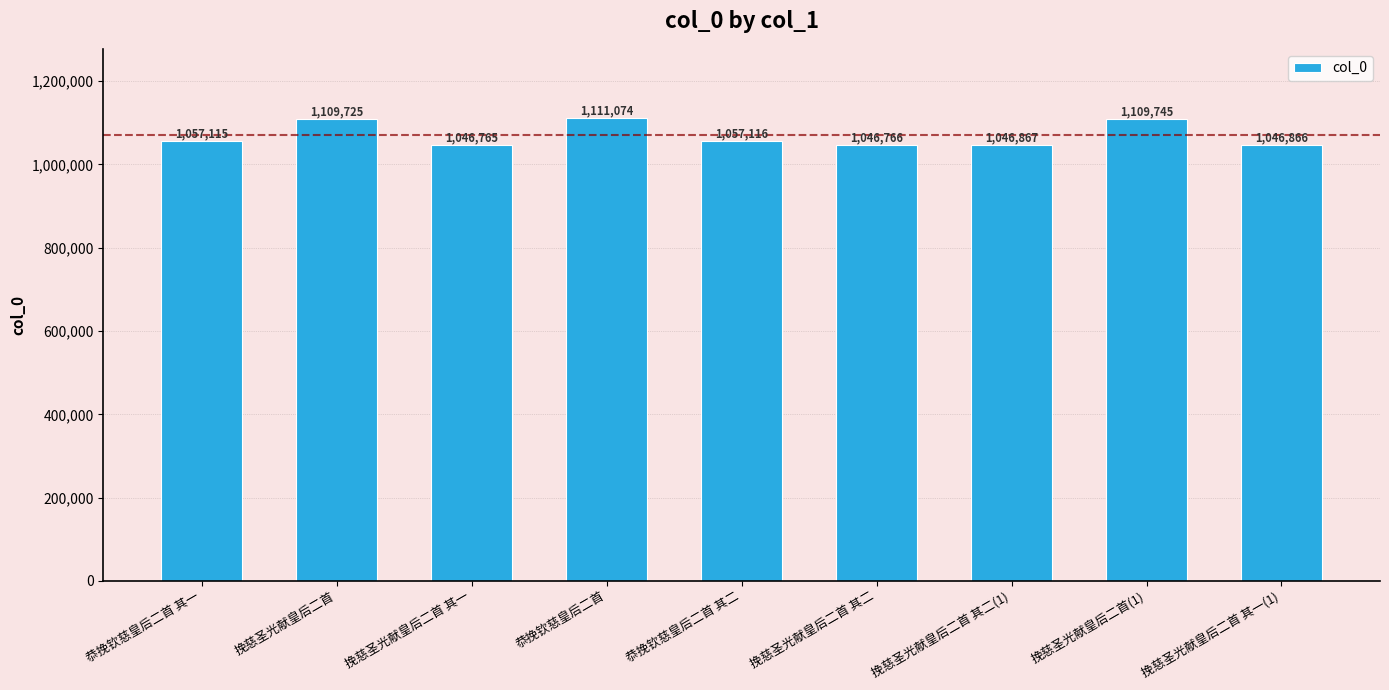

Does the chart contain stacked bars?

No